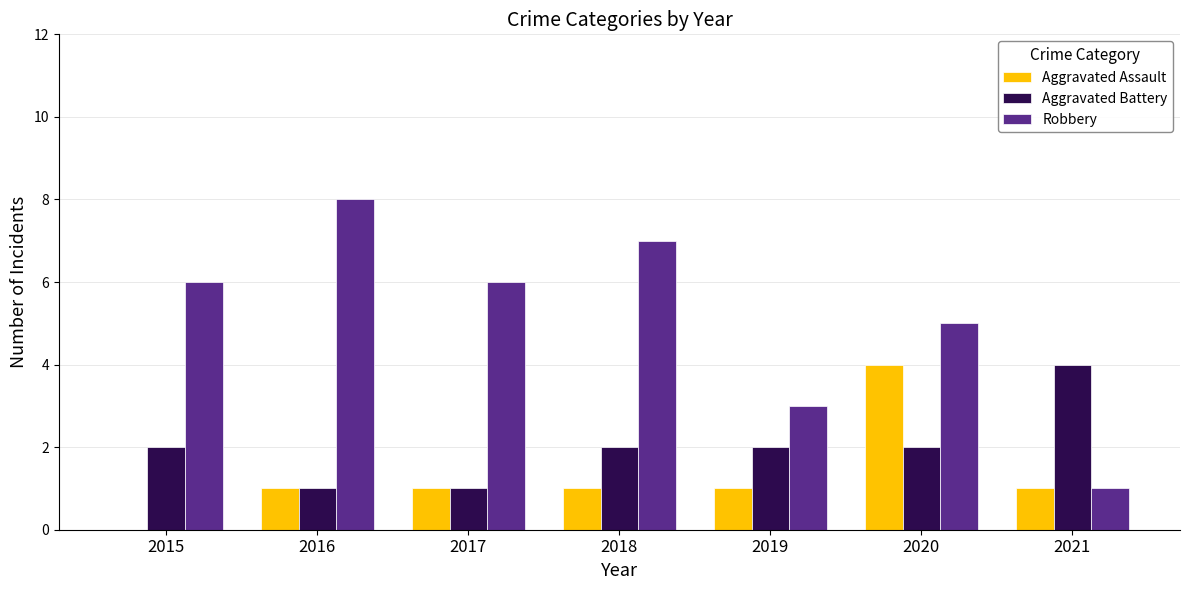

Reading left to right, extract all data points from this chart.

Aggravated Assault: 0	1	1	1	1	4	1
Aggravated Battery: 2	1	1	2	2	2	4
Robbery: 6	8	6	7	3	5	1